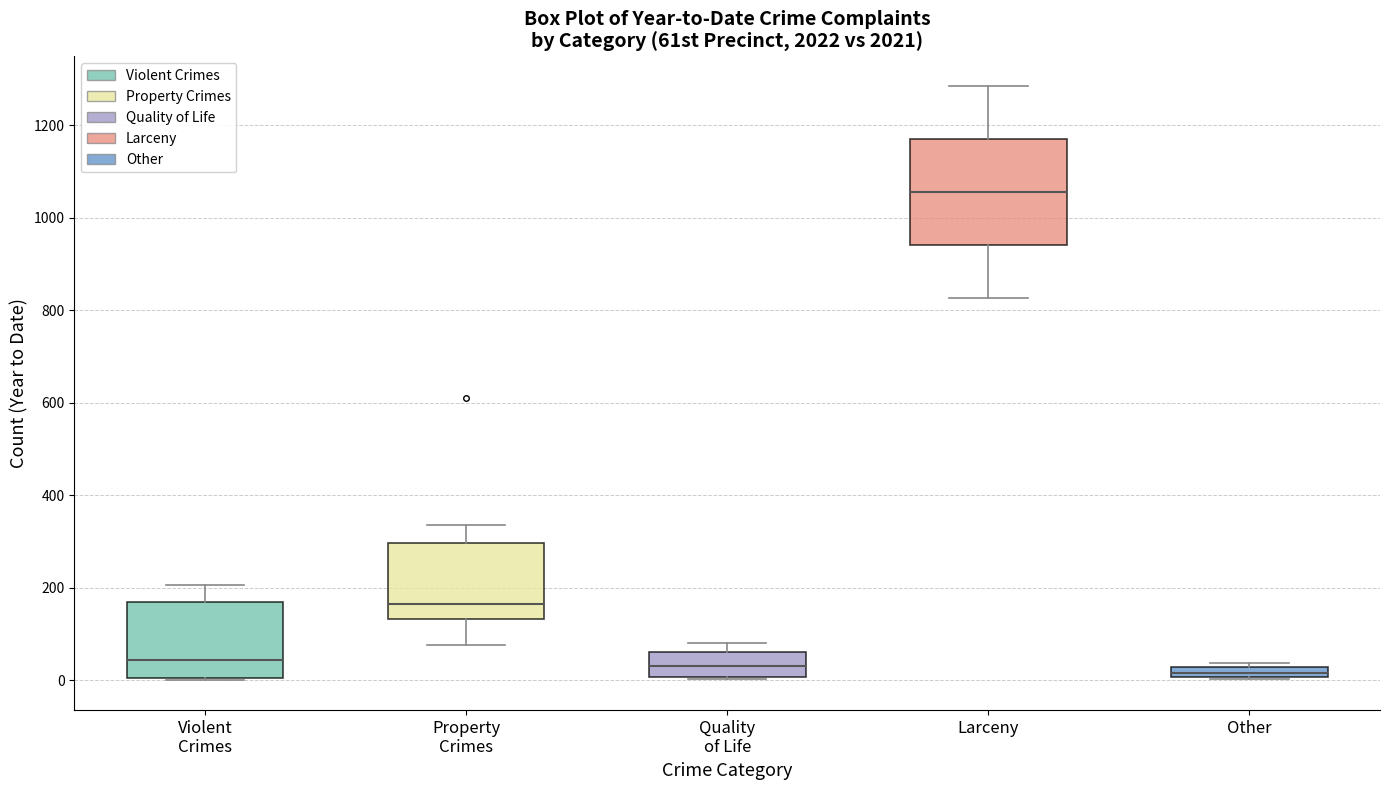

Which box is the tallest, from its lower edge to its upper edge?

Larceny